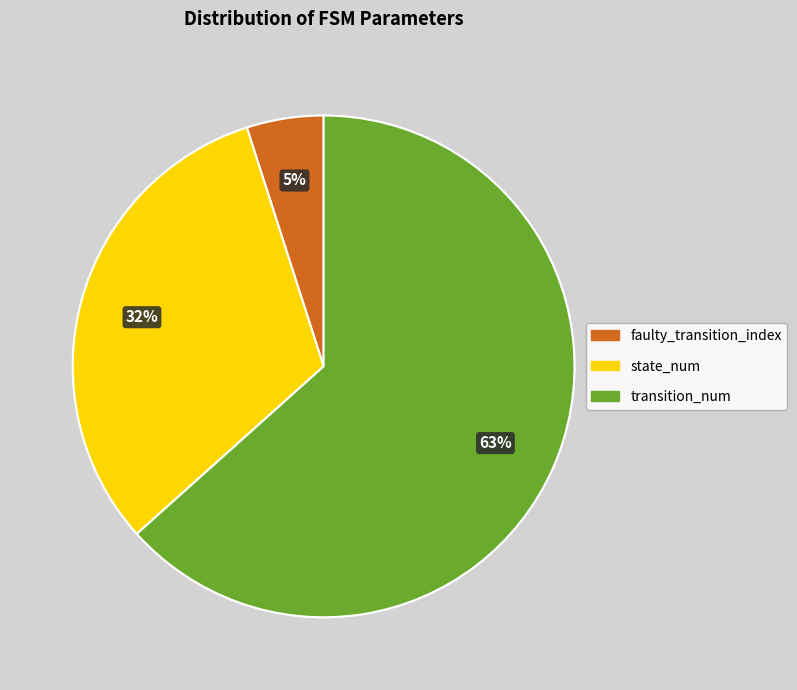

Which slice is the smallest?

faulty_transition_index